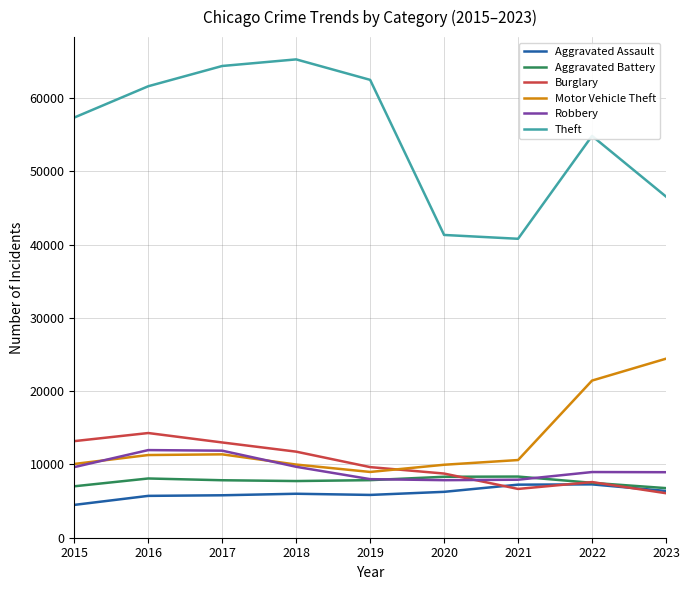

What is the smallest value displayed?

4480